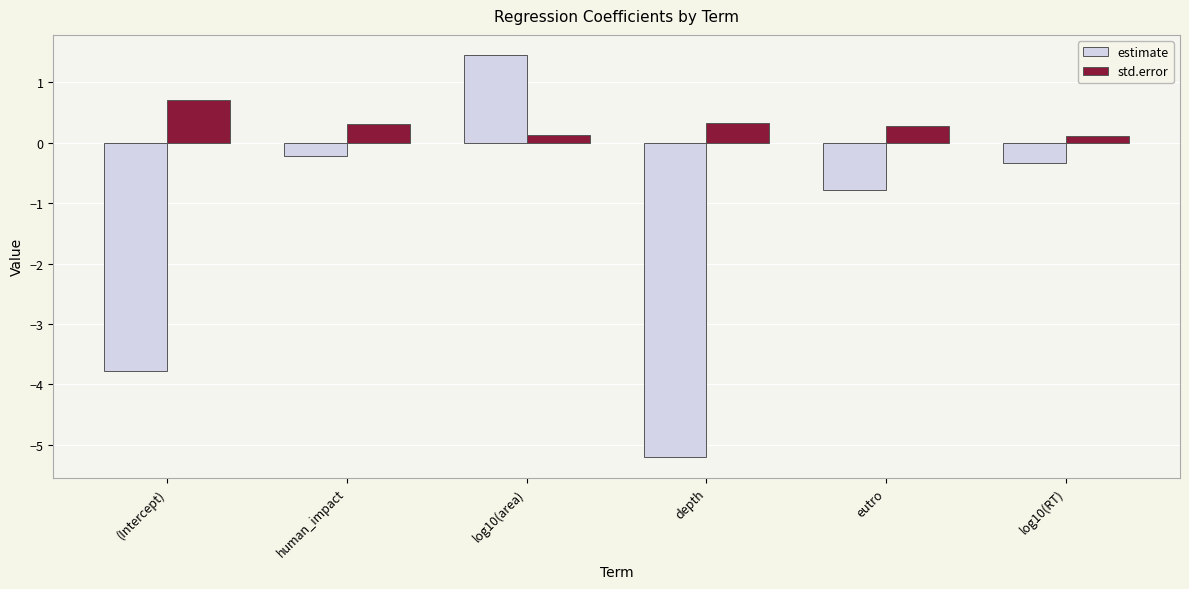

What are all the series names shown in the legend?

estimate, std.error